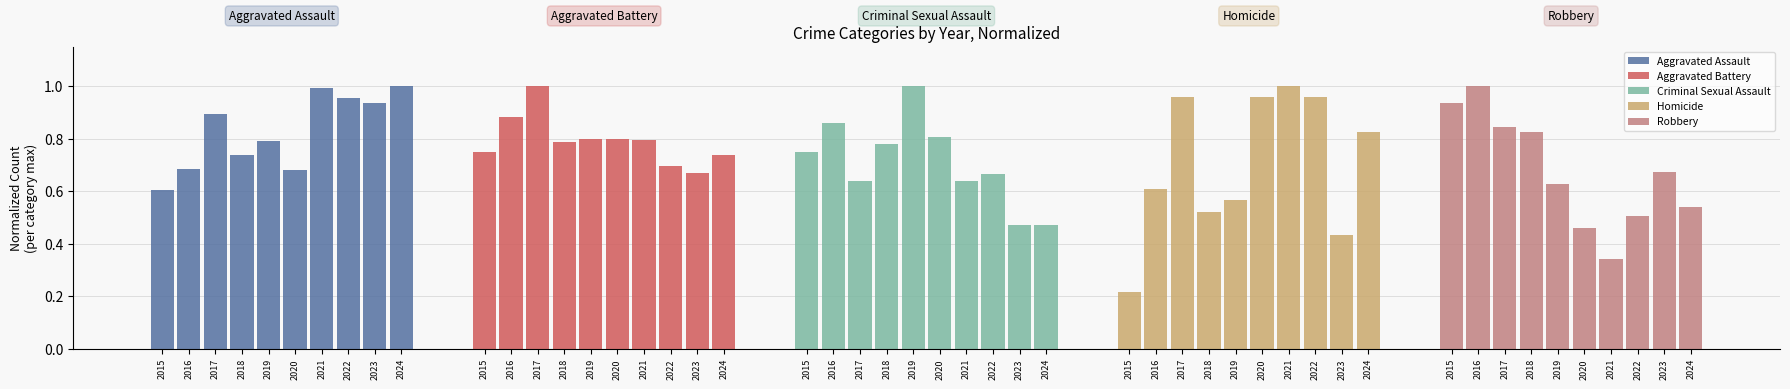

Does the chart contain any negative values?

No